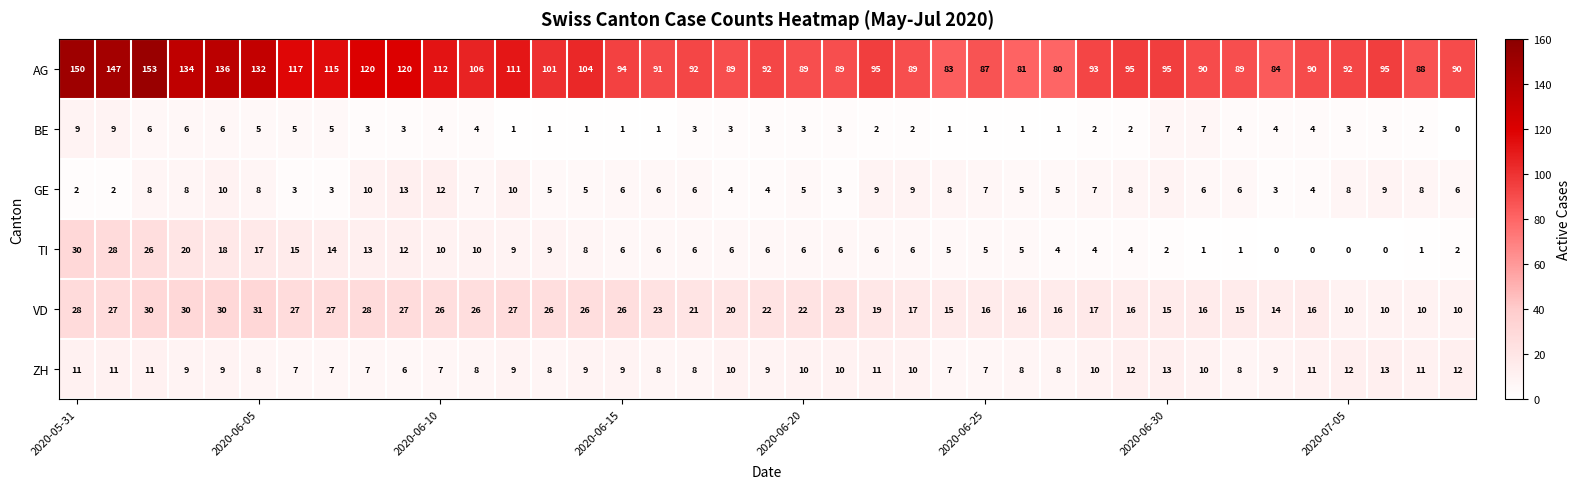

Which series has the widest spread of values?

AG